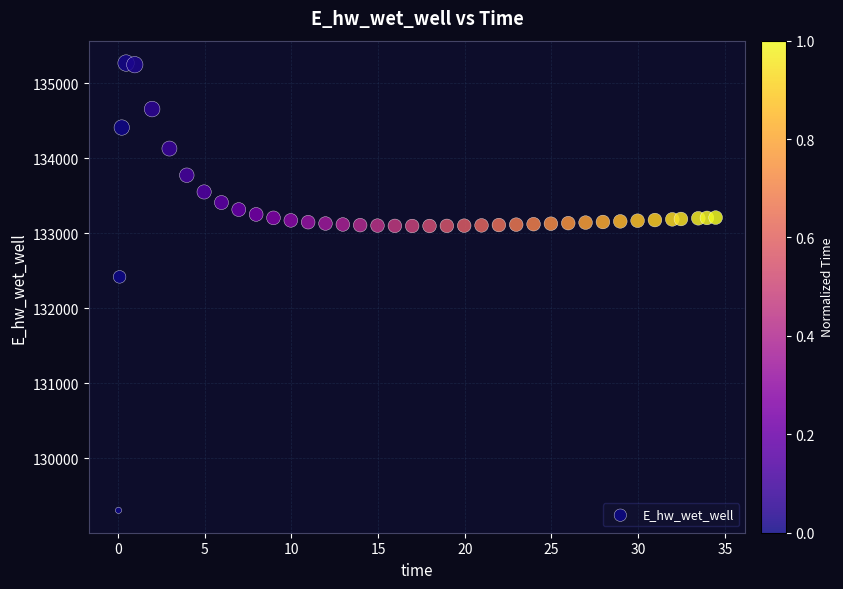

What is the range of X values (max minus min)?

34.4